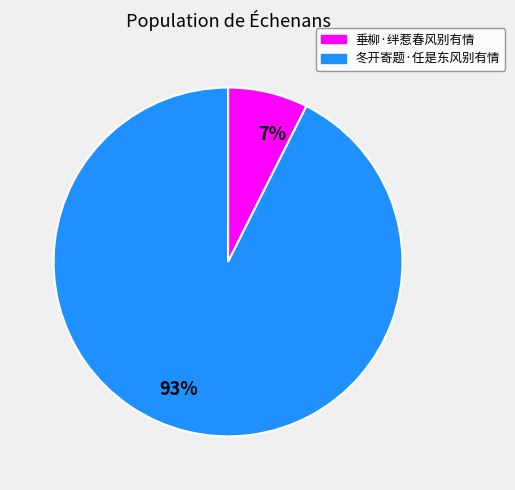

Between 冬开寄题·任是东风别有情 and 垂柳·绊惹春风别有情, which is larger?

冬开寄题·任是东风别有情